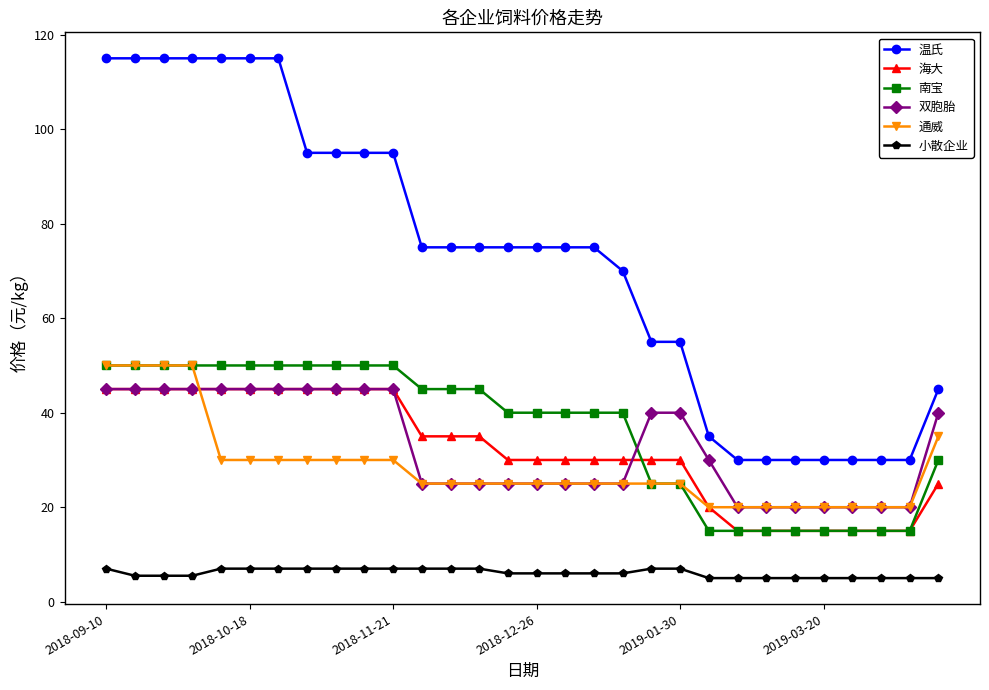

What is the value of the 小散企业 point at the 15th from the left?

6.0